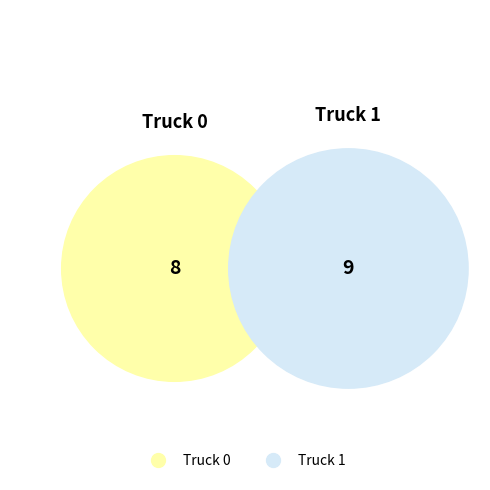

How much of the chart is everything except Truck 1?

47.1%